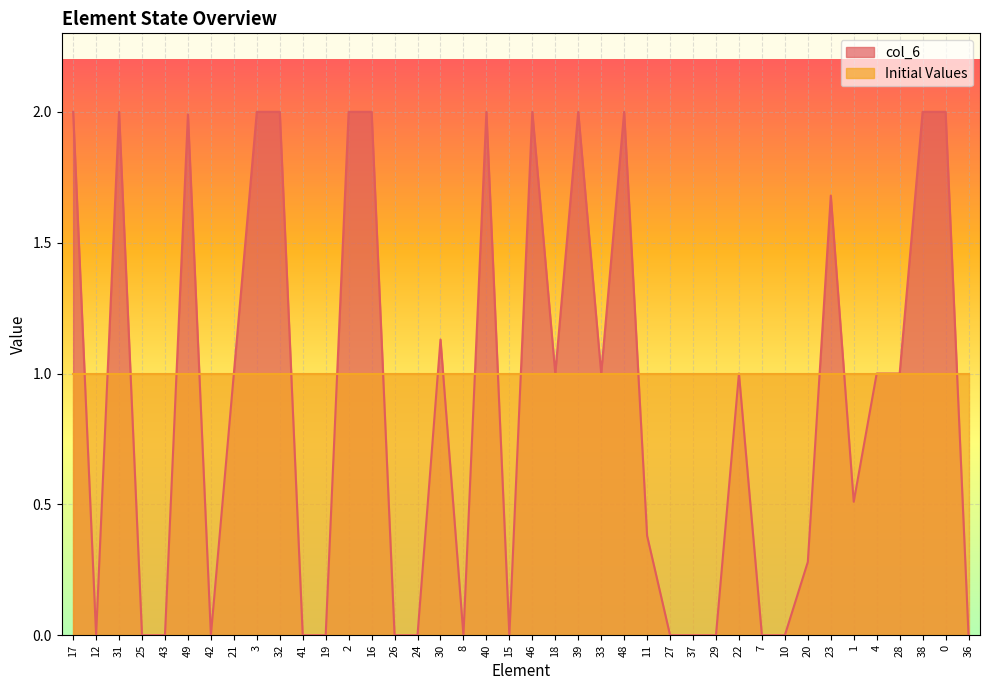

Which category has the highest value across all series?

17